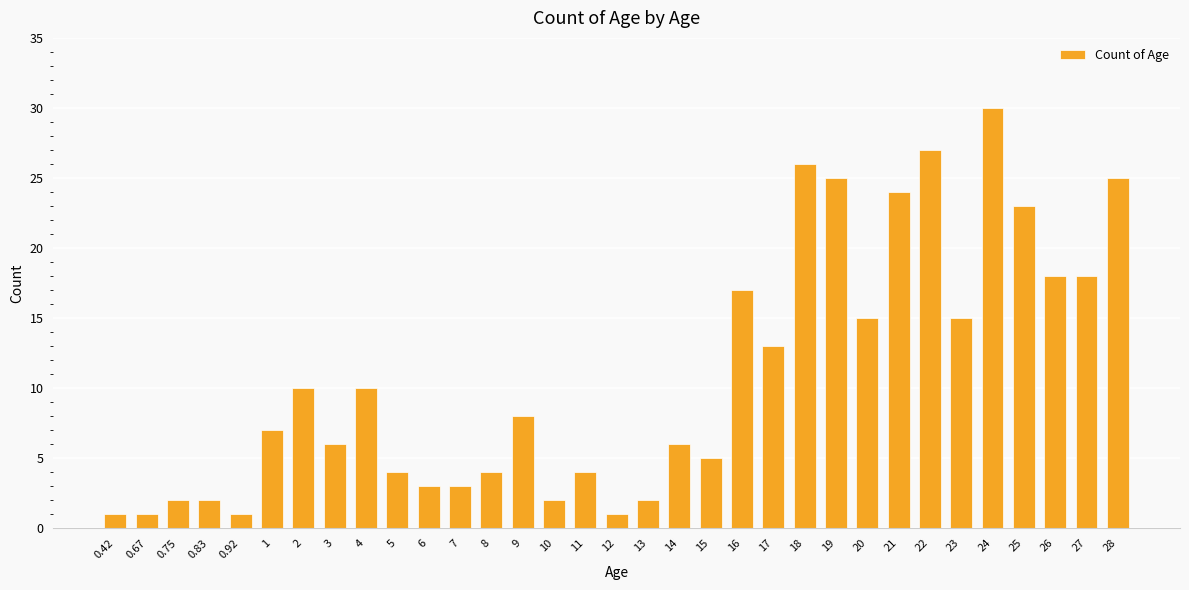

At which category does the chart reach its peak across all series?

24